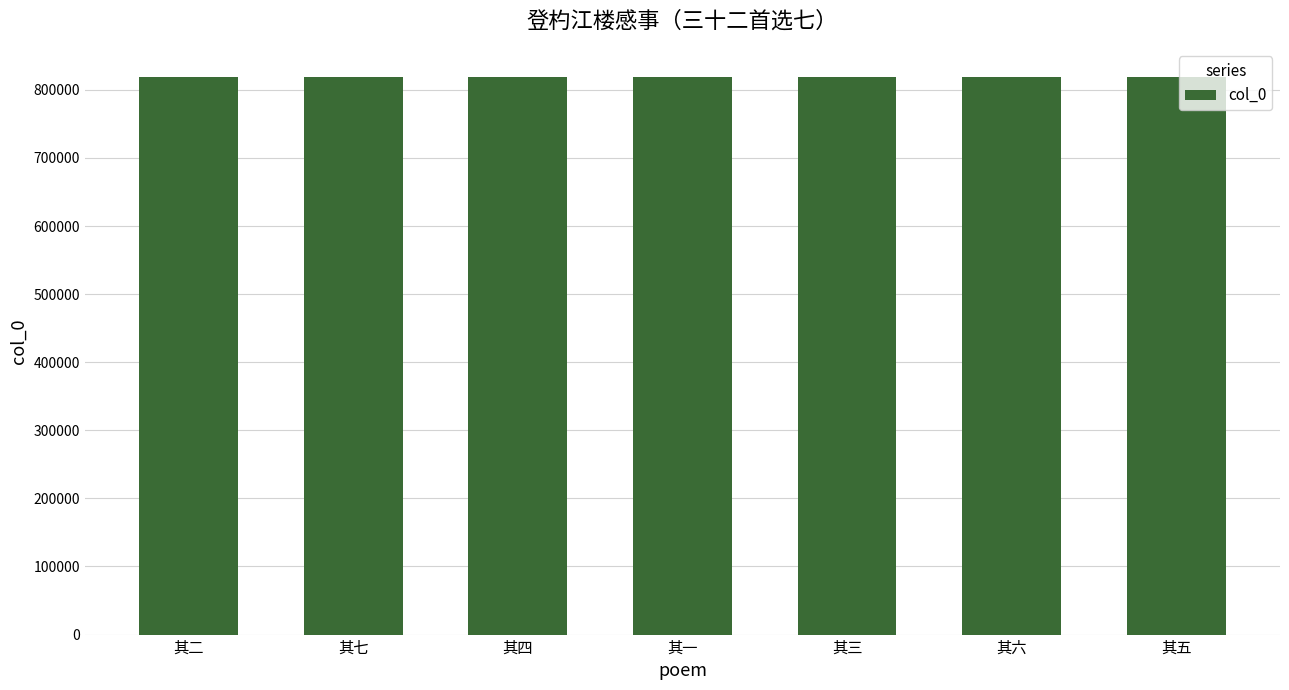

What is the approximate value at 其二?

819292